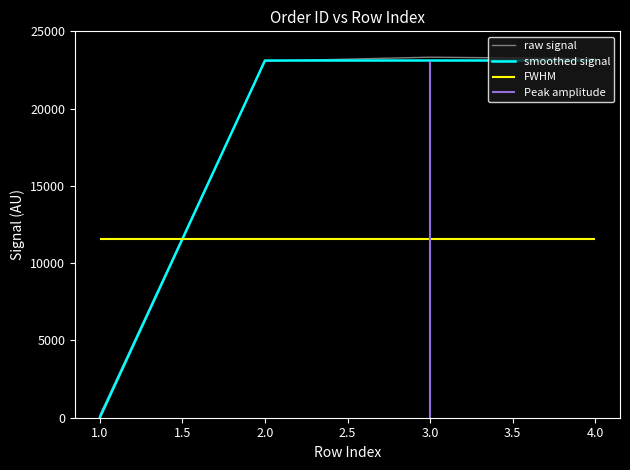

The value of smoothed signal at 2.0 is 23111.0. True or false?

True